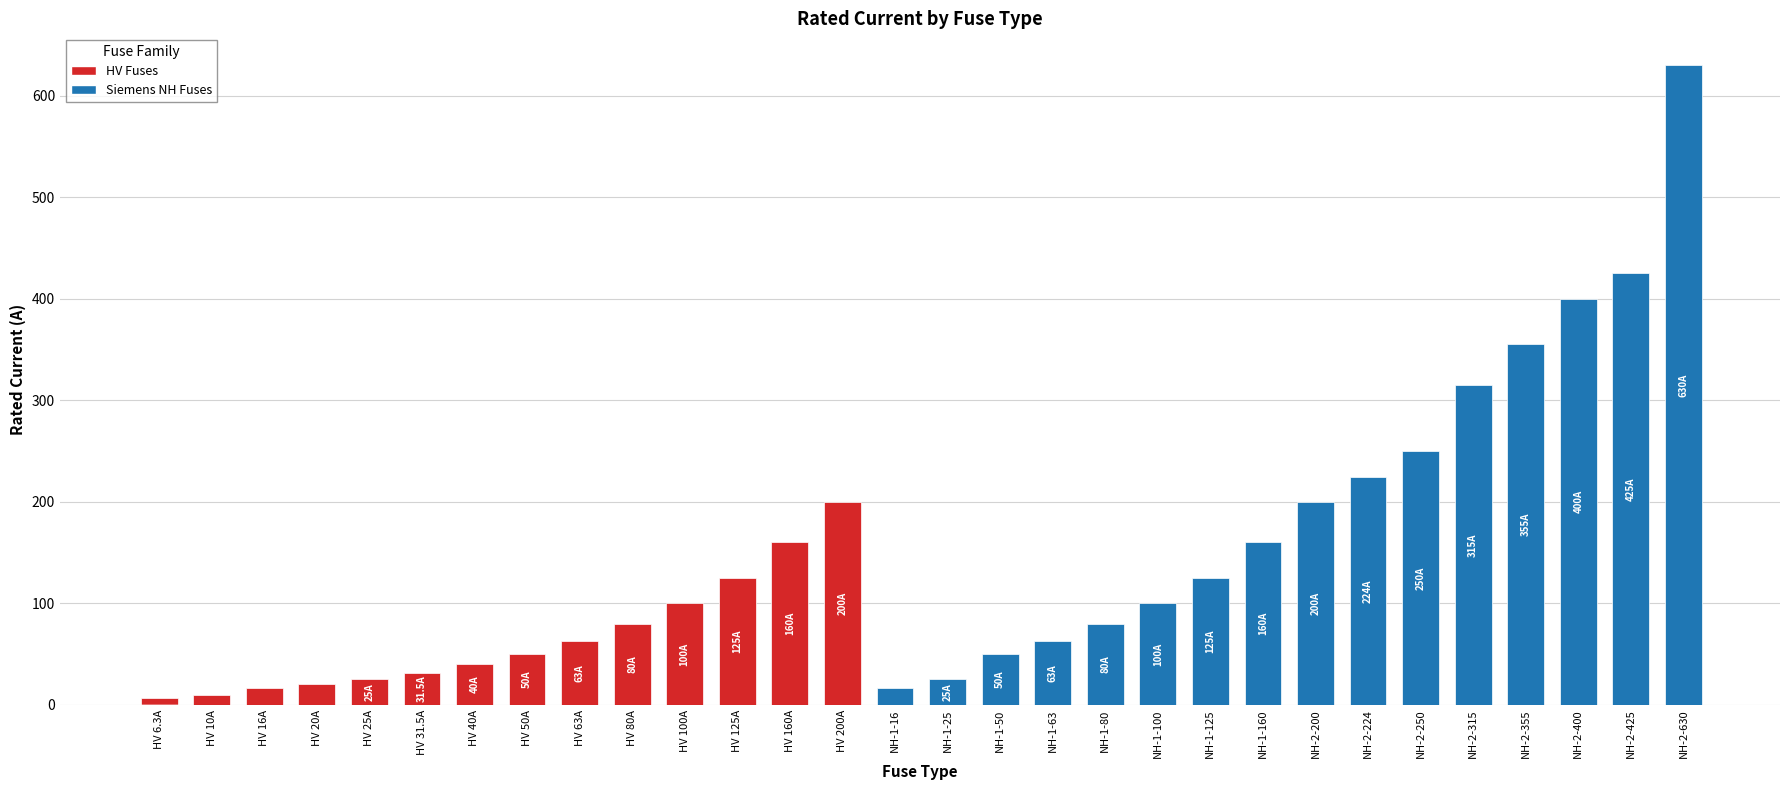

How many bars are there in total?

30